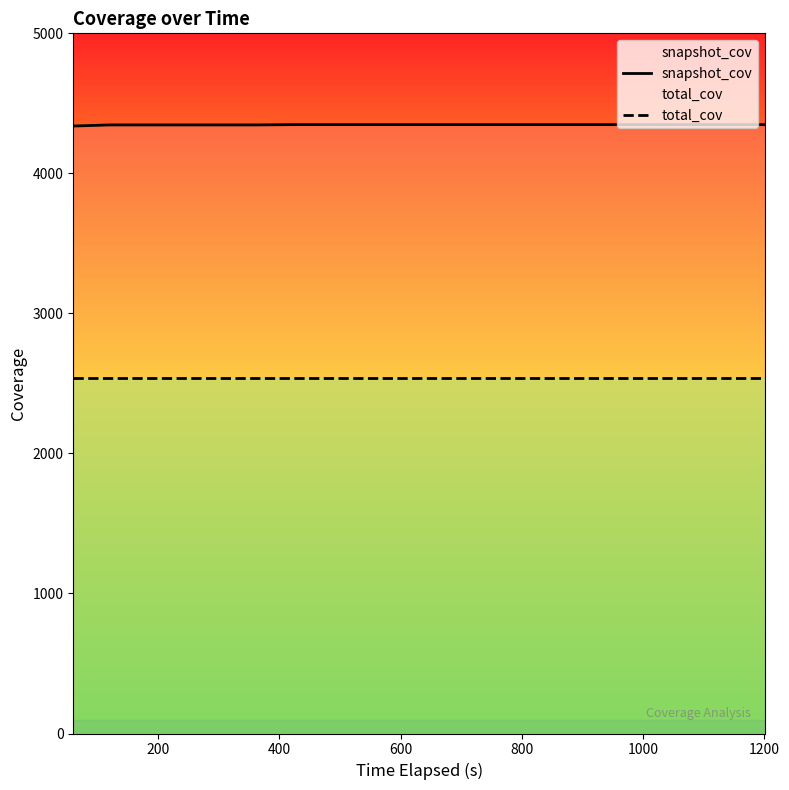

Does the chart have visible grid lines?

No